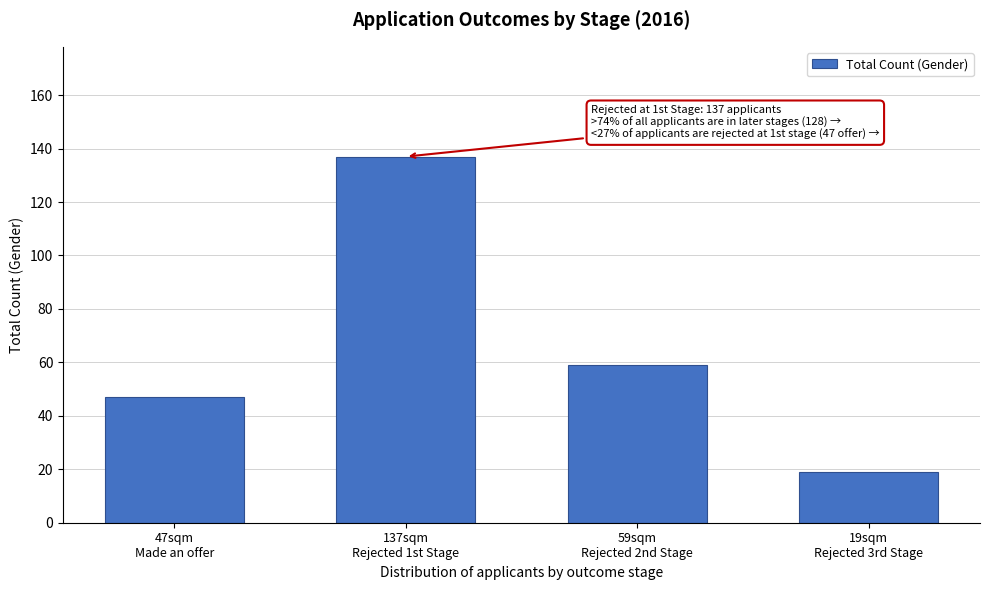

Reading left to right, extract all data points from this chart.

47	137	59	19